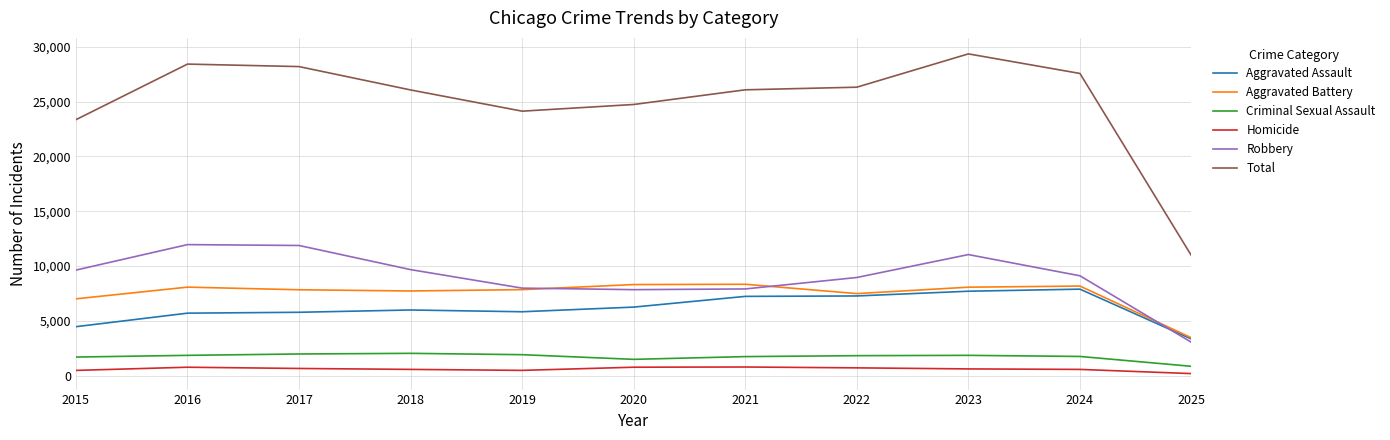

Which series has the widest spread of values?

Total